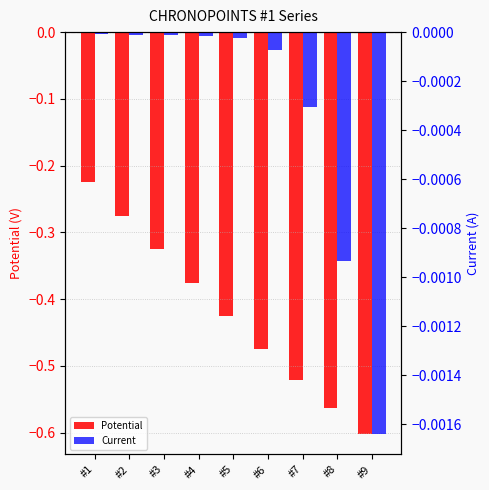

List the labels in order of Potential value, smallest first.

#9, #8, #7, #6, #5, #4, #3, #2, #1